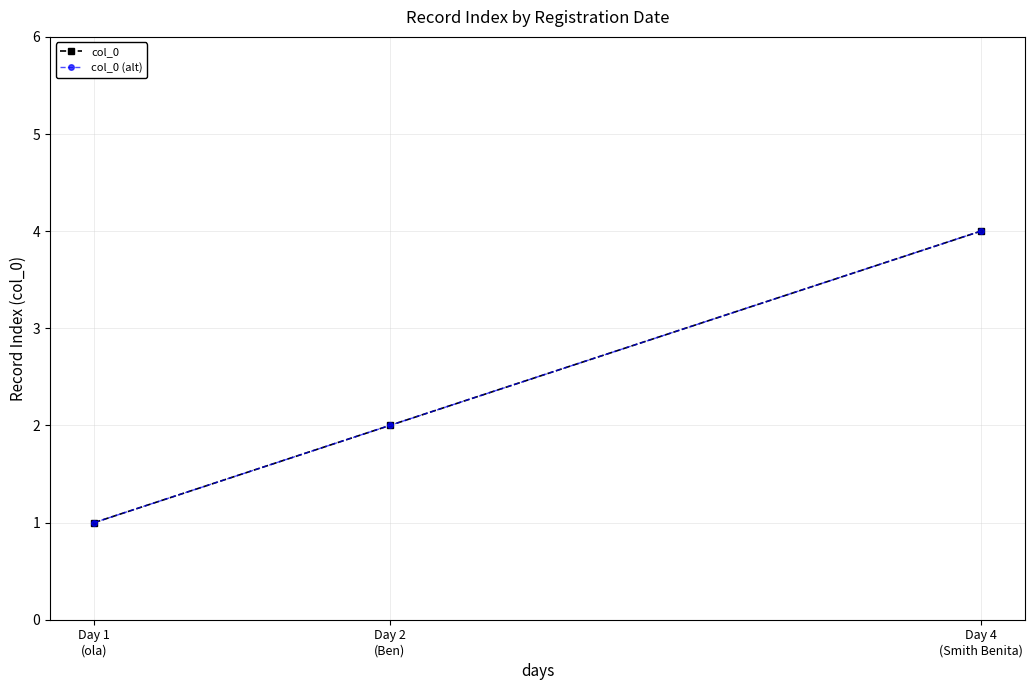

What is the total value across all series at Day 4
(Smith Benita)?

8